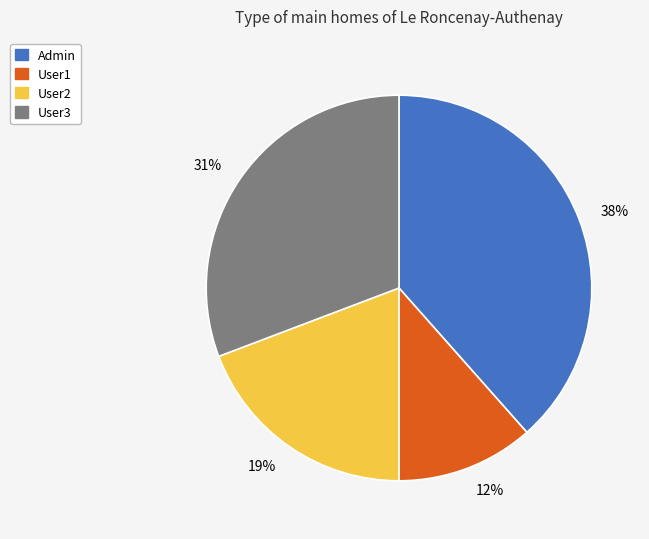

Rank the categories by value from highest to lowest.

Admin, User3, User2, User1